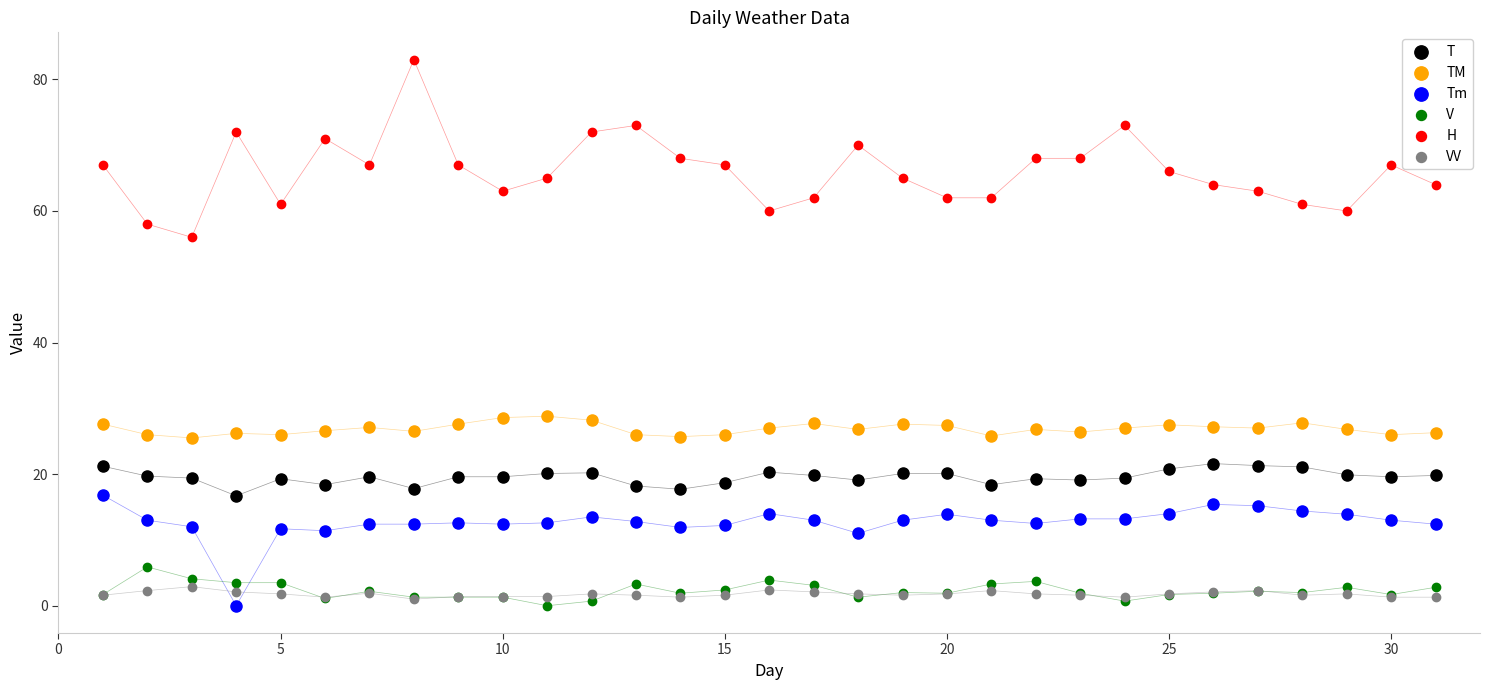

Which series has the widest spread of Y values?

H